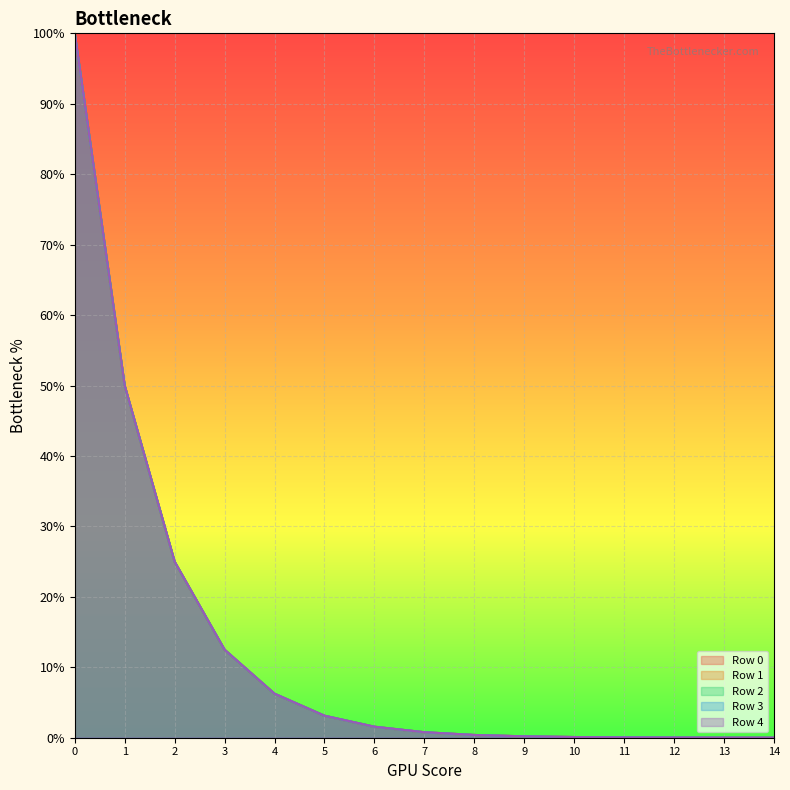

At how many categories does at least one series exceed 22?

3